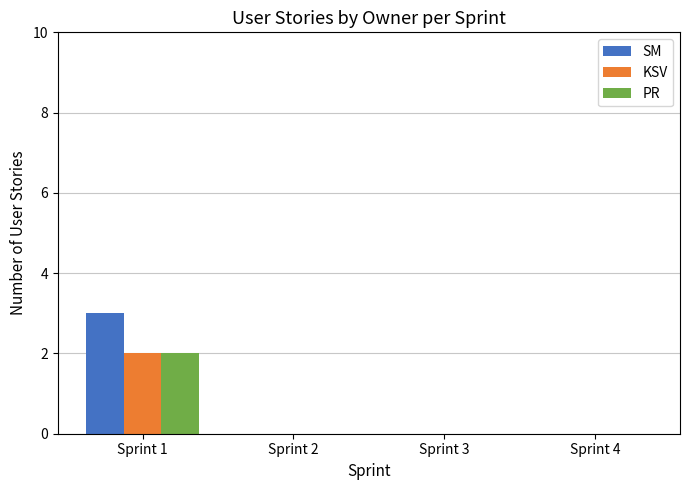

Is it true that SM equals 0 at Sprint 4?

True